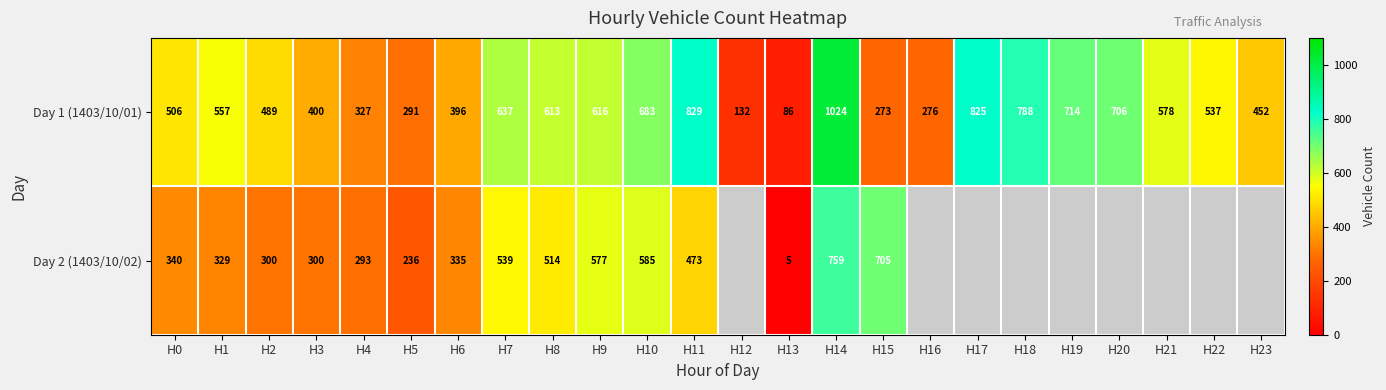

What is the sum of all Day 1 (1403/10/01) values?

12735